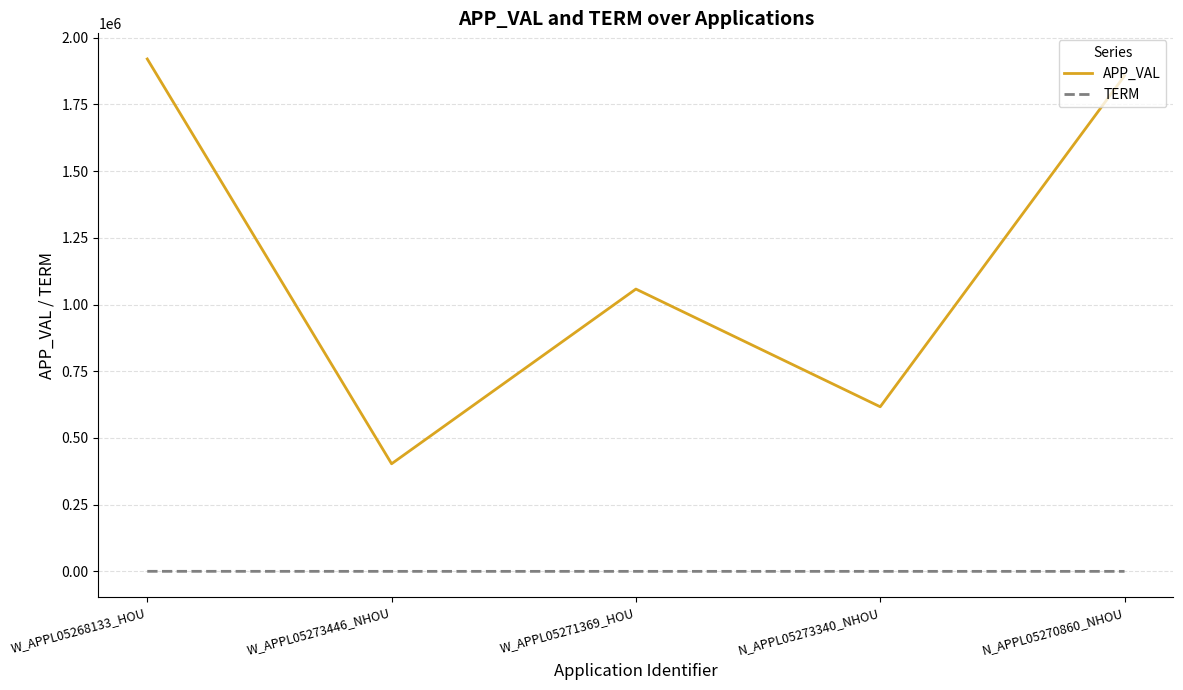

Which series has the widest spread of values?

APP_VAL